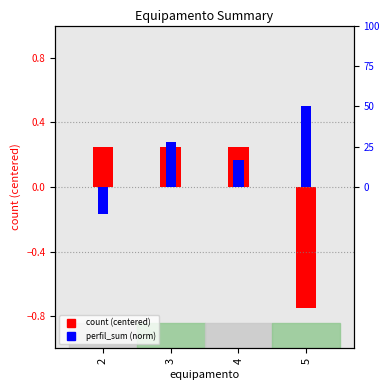

Which series changed the most between 3 and 4?

perfil_sum (norm)